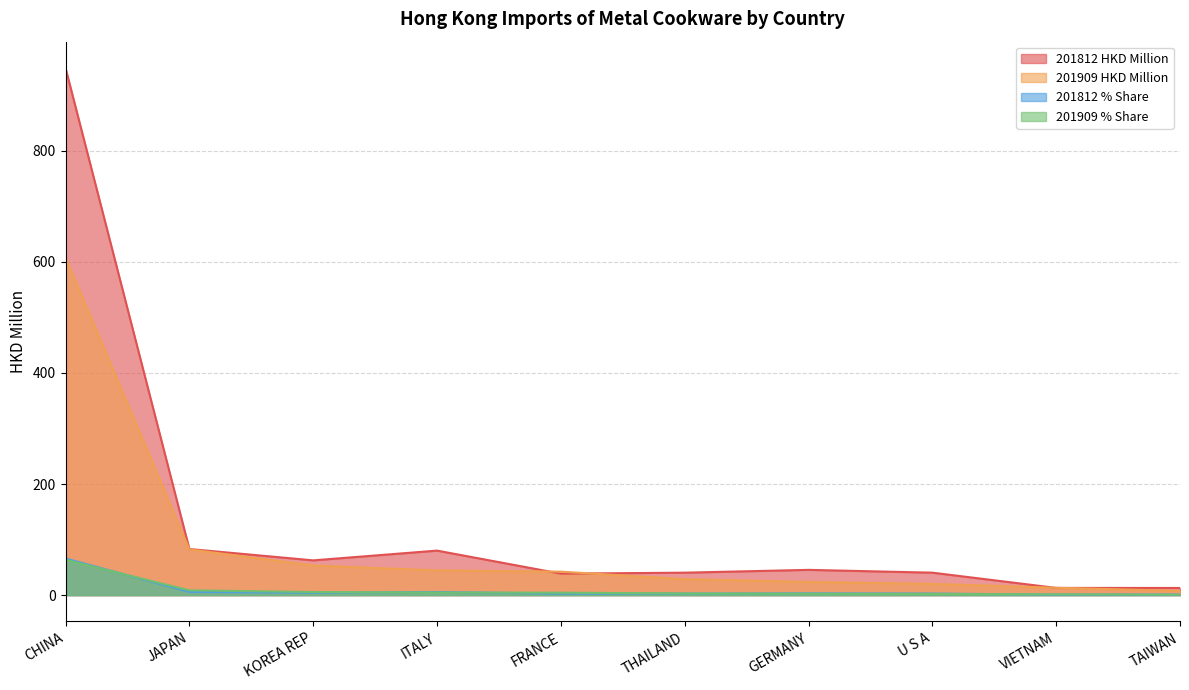

What is the sum of the 201909 % Share values at VIETNAM and U S A?

3.5